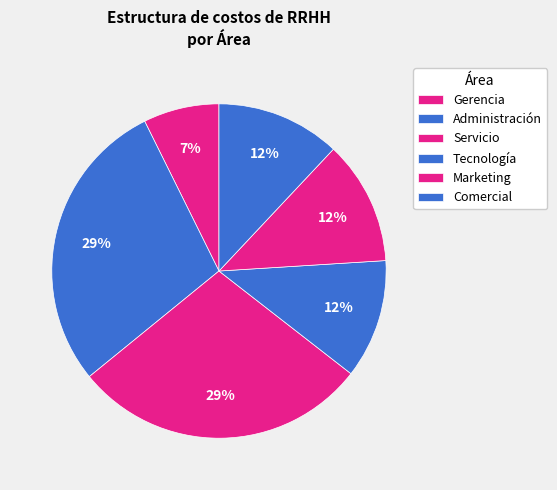

Count the number of slices in the pie.

6